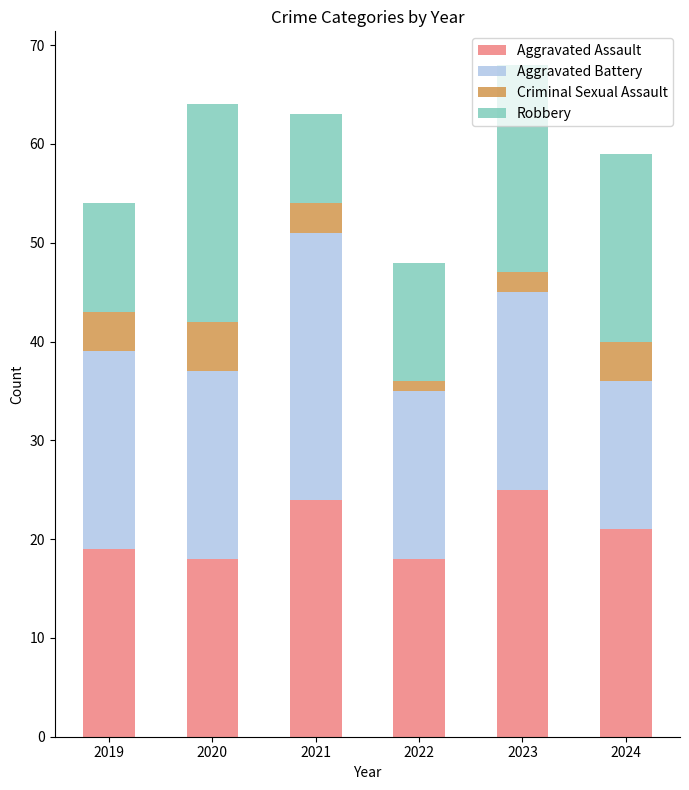

Count the number of categories in the chart.

6